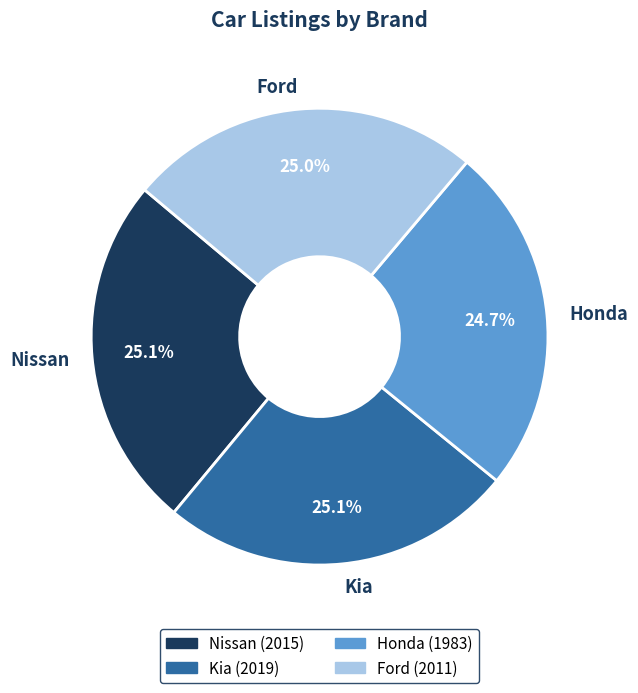

To the nearest percent, what portion does Ford represent?

25%